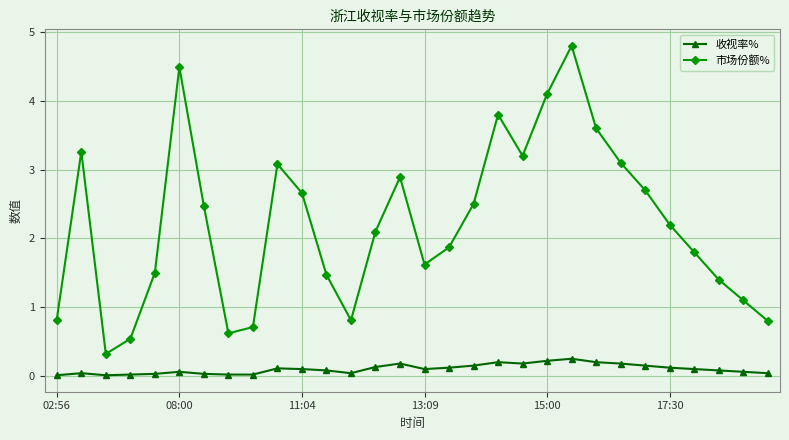

What is the minimum value for 市场份额%?

0.3